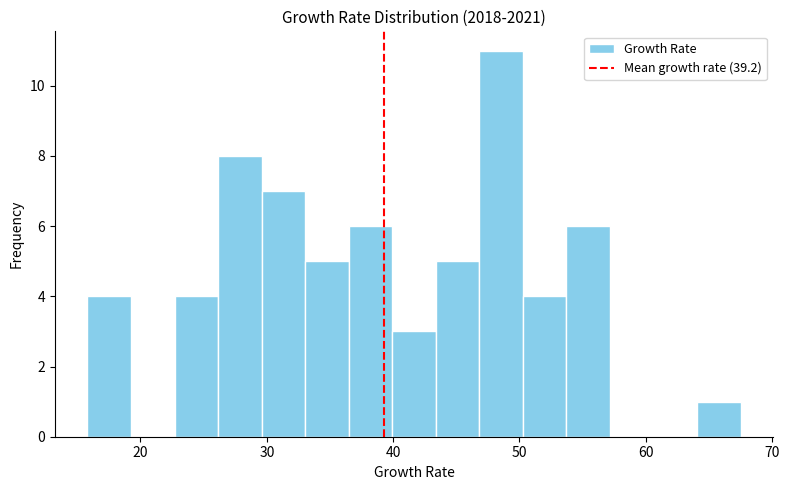

Around what value on the x-axis is the tallest bar? Give the approximate position of its centre, as read against the axis.

49